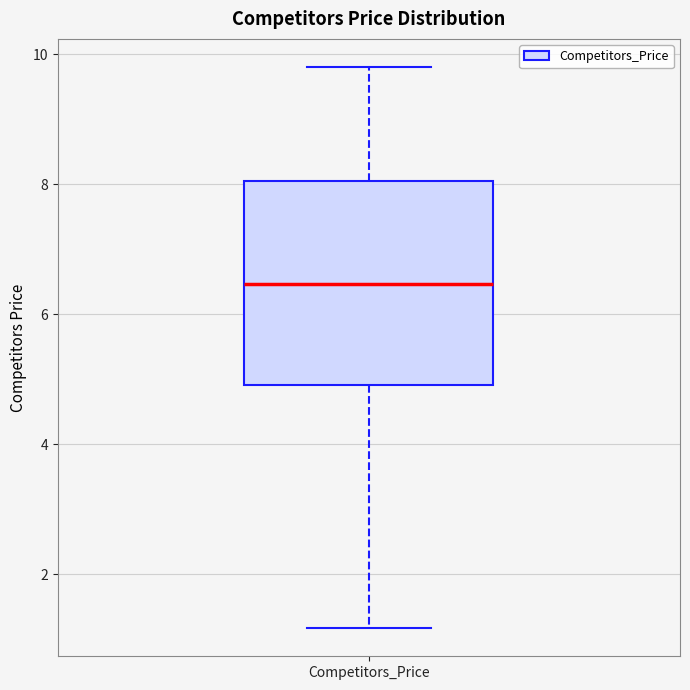

Where does the lower whisker of the box for Competitors_Price end on the y-axis? The values are not printed on the chart, so give them approximately, as read against the axis.

1.2